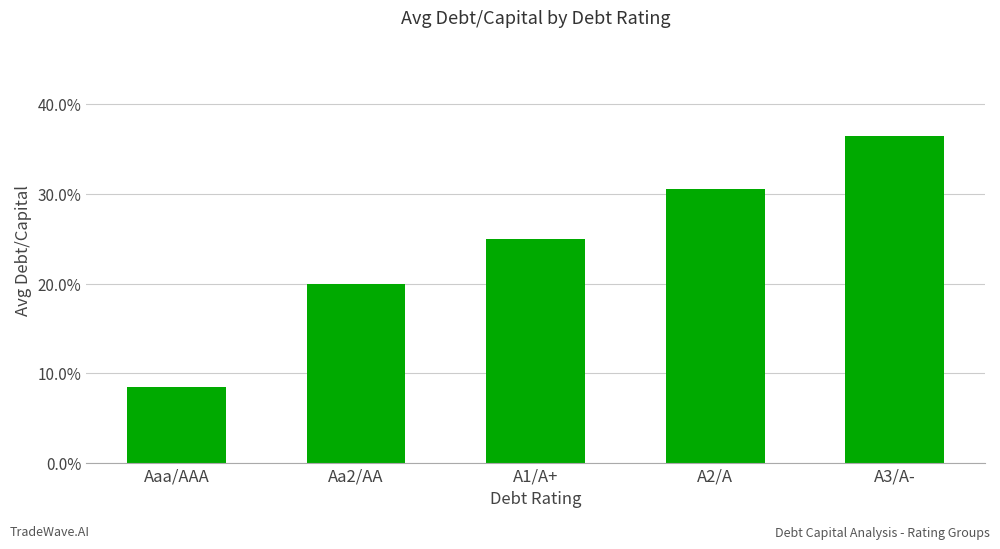

Which has a higher value, Aaa/AAA or A1/A+?

A1/A+